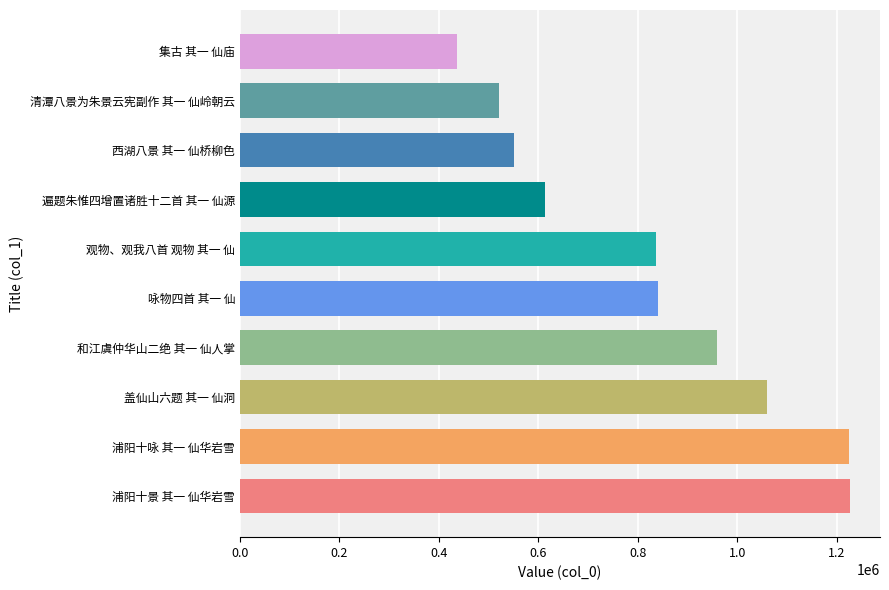

What is the greatest value displayed?

1225170